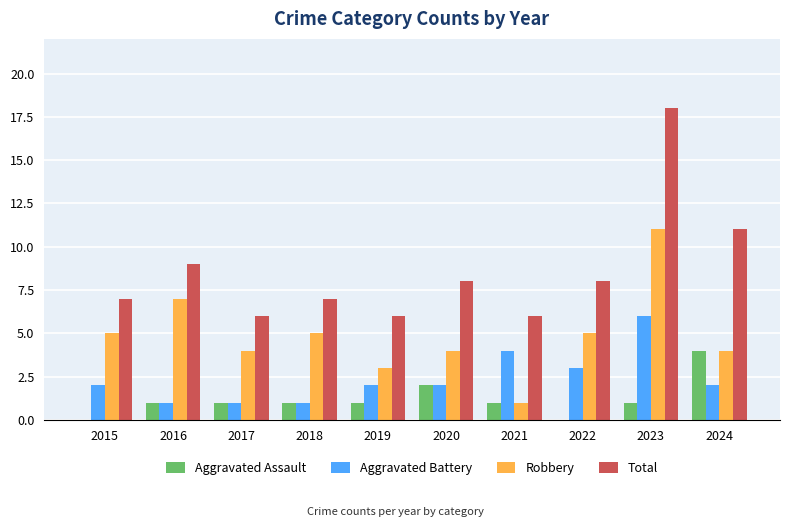

The value of Robbery at 2024 is 4. True or false?

True